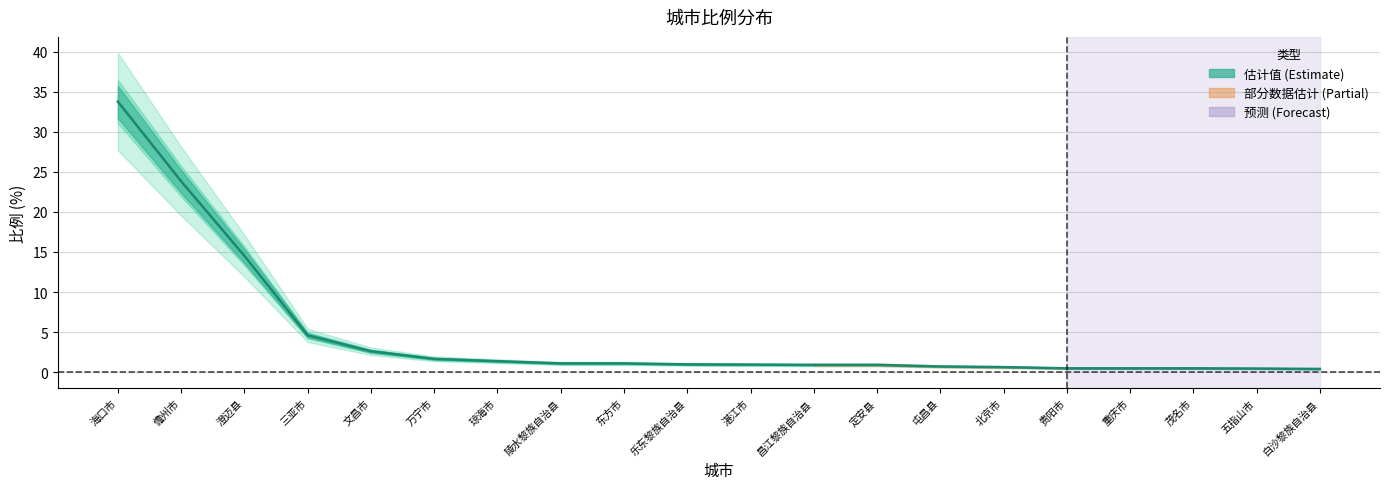

What is the label of the 5th point from the right?

贵阳市